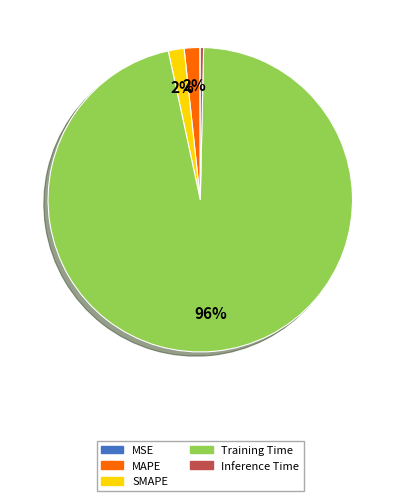

Which category has the biggest portion of the pie?

Training Time